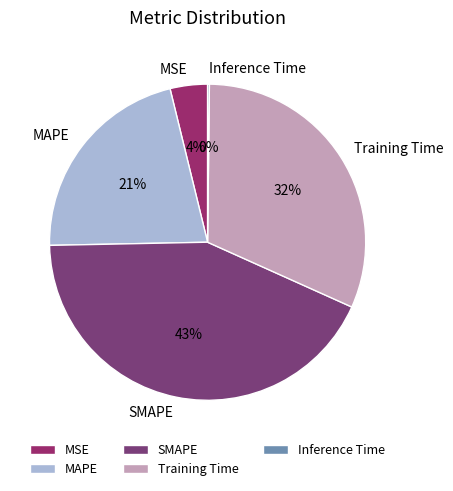

Is SMAPE the majority of the pie?

No